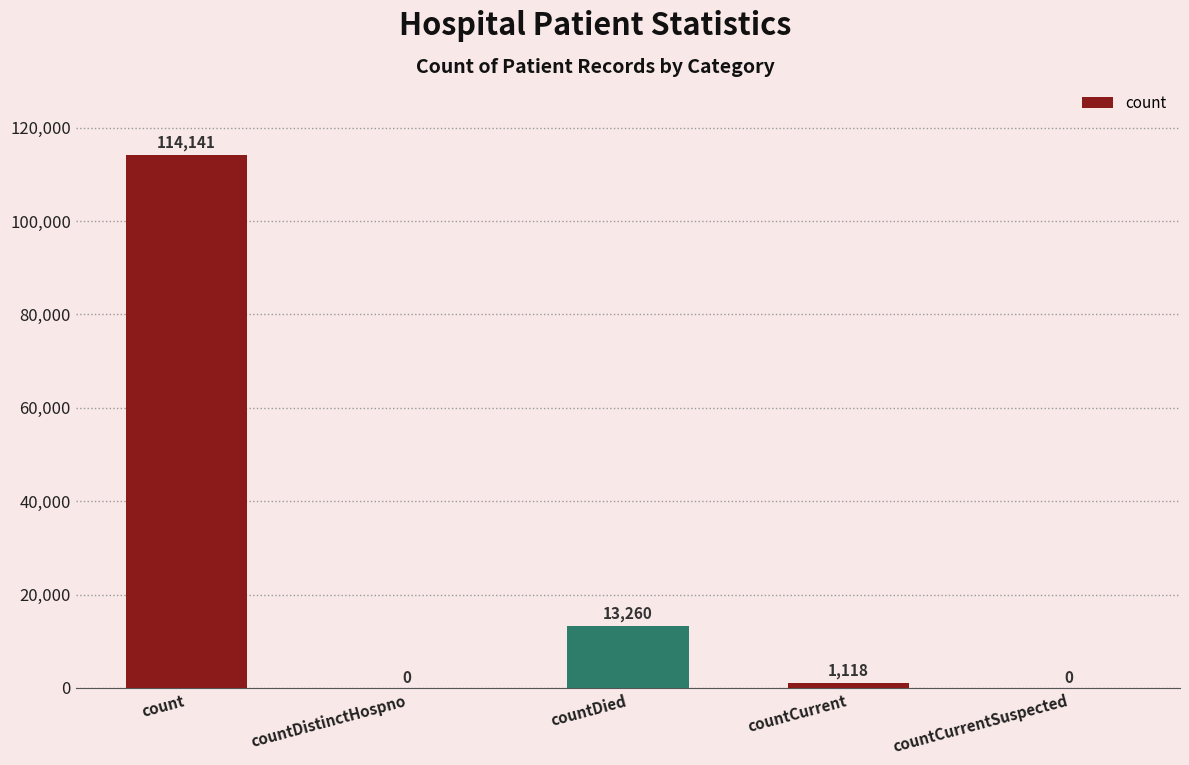

Reading right to left, list all the values displayed in this chart.

countCurrentSuspected=0	countCurrent=1118	countDied=13260	countDistinctHospno=0	count=114141